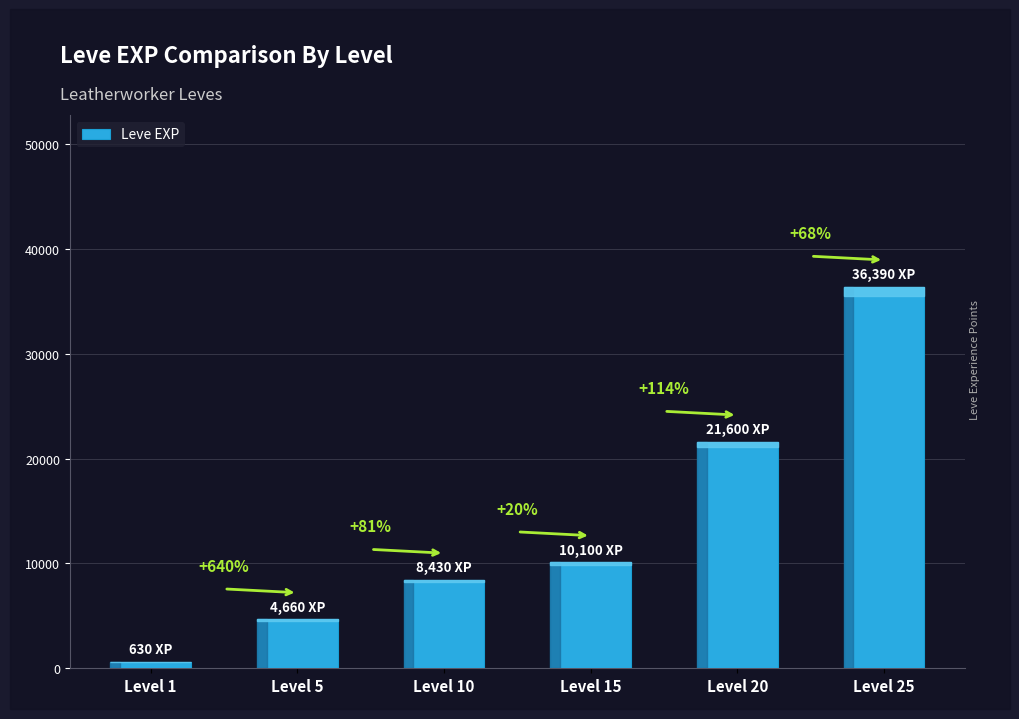

What is the value of the 3rd bar from the left?

8430